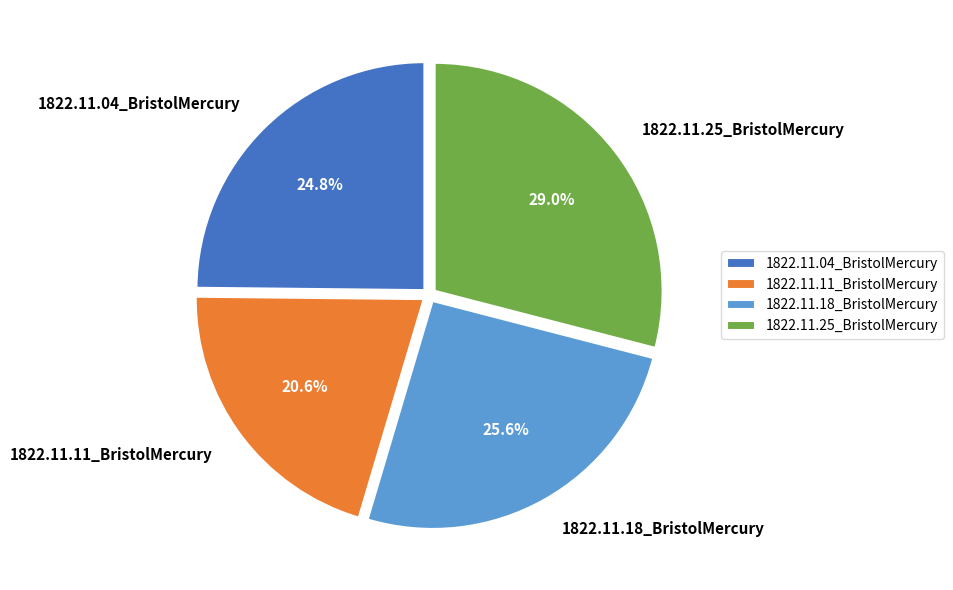

To the nearest percent, what is the combined percentage of 1822.11.04_BristolMercury and 1822.11.25_BristolMercury?

54%